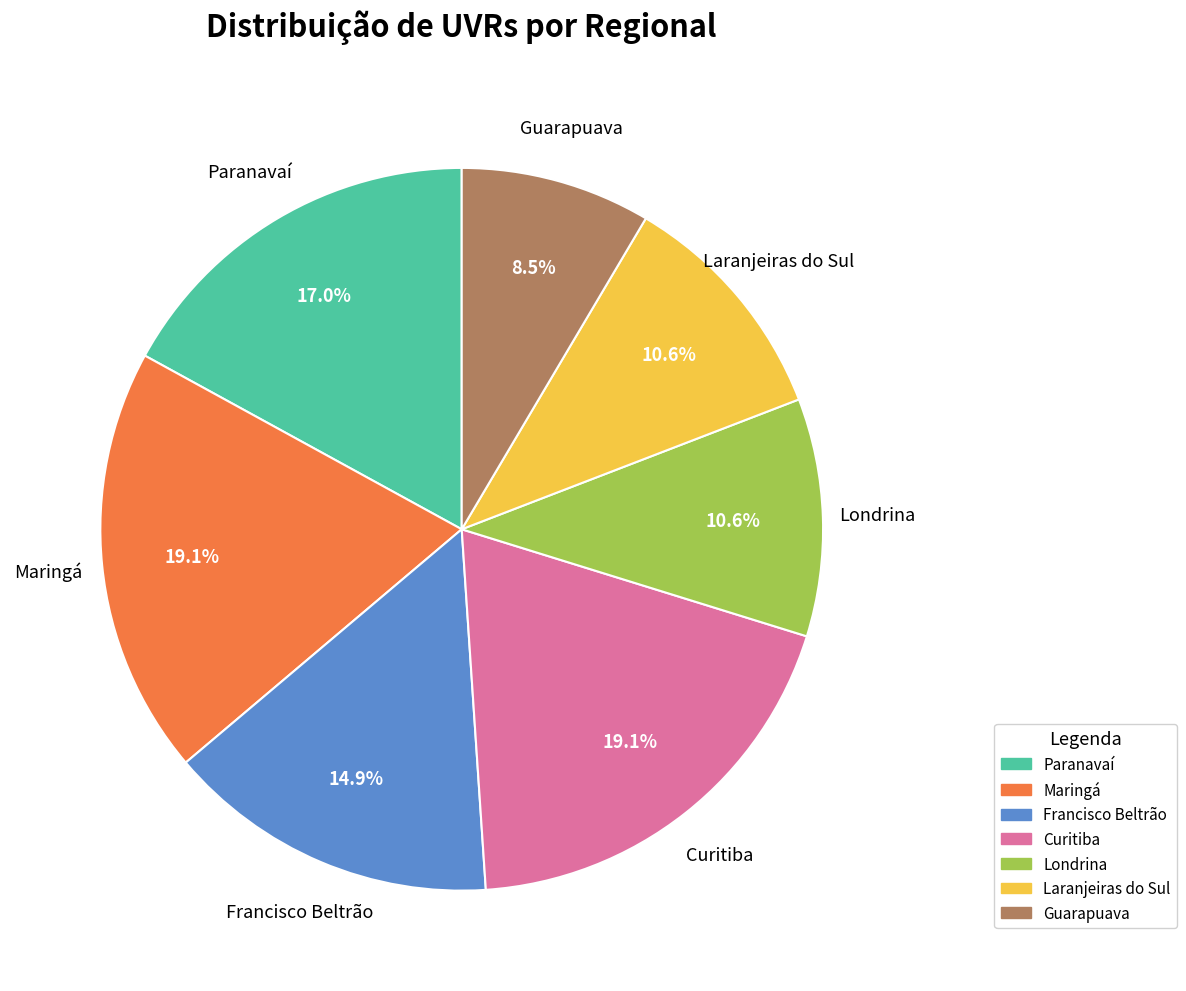

True or false: Paranavaí accounts for 4% of the total.

False